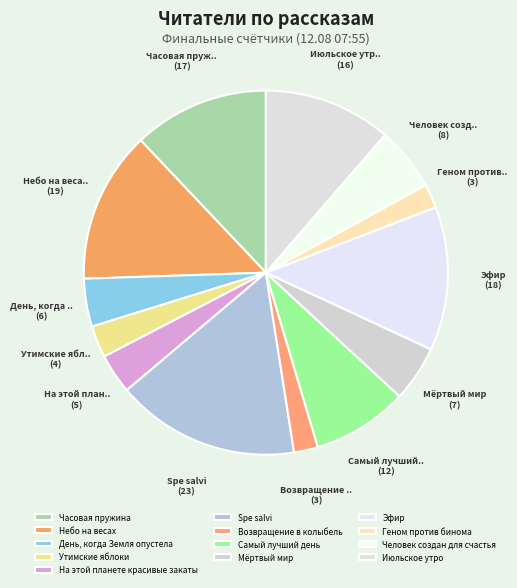

What is the total percentage of Геном против бинома and Эфир?

14.9%